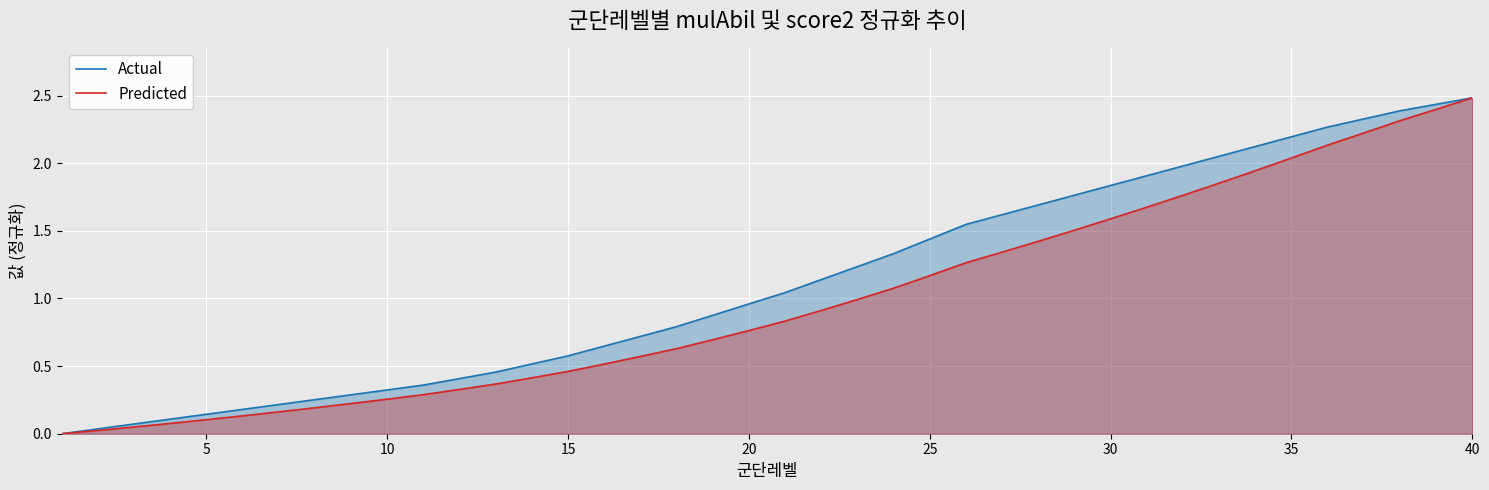

The value of Actual at 10 is 0.3. True or false?

True